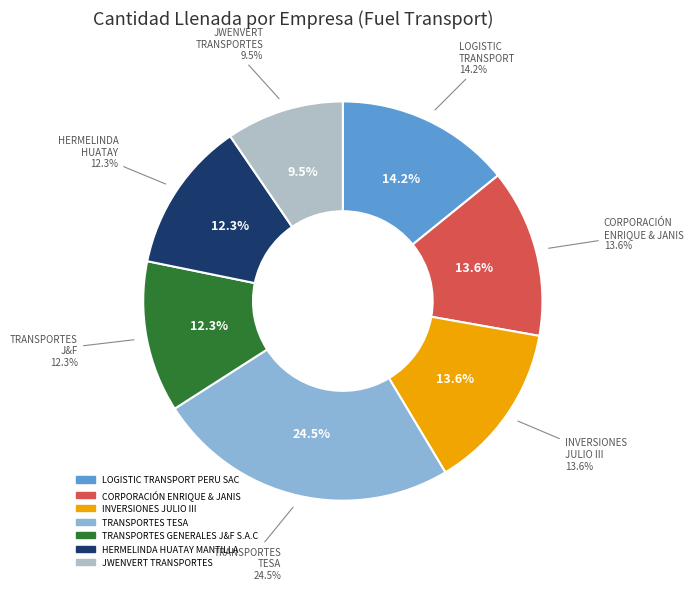

Between JWENVERT TRANSPORTES and INVERSIONES JULIO III, which is larger?

INVERSIONES JULIO III